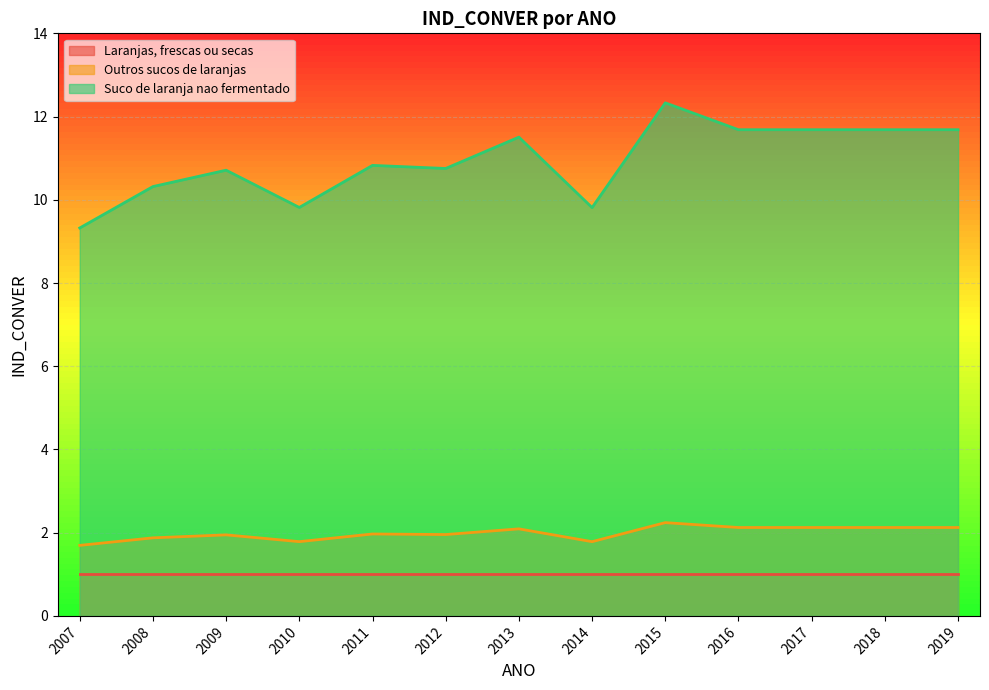

What is the approximate value of Outros sucos de laranjas at 2017?

2.1